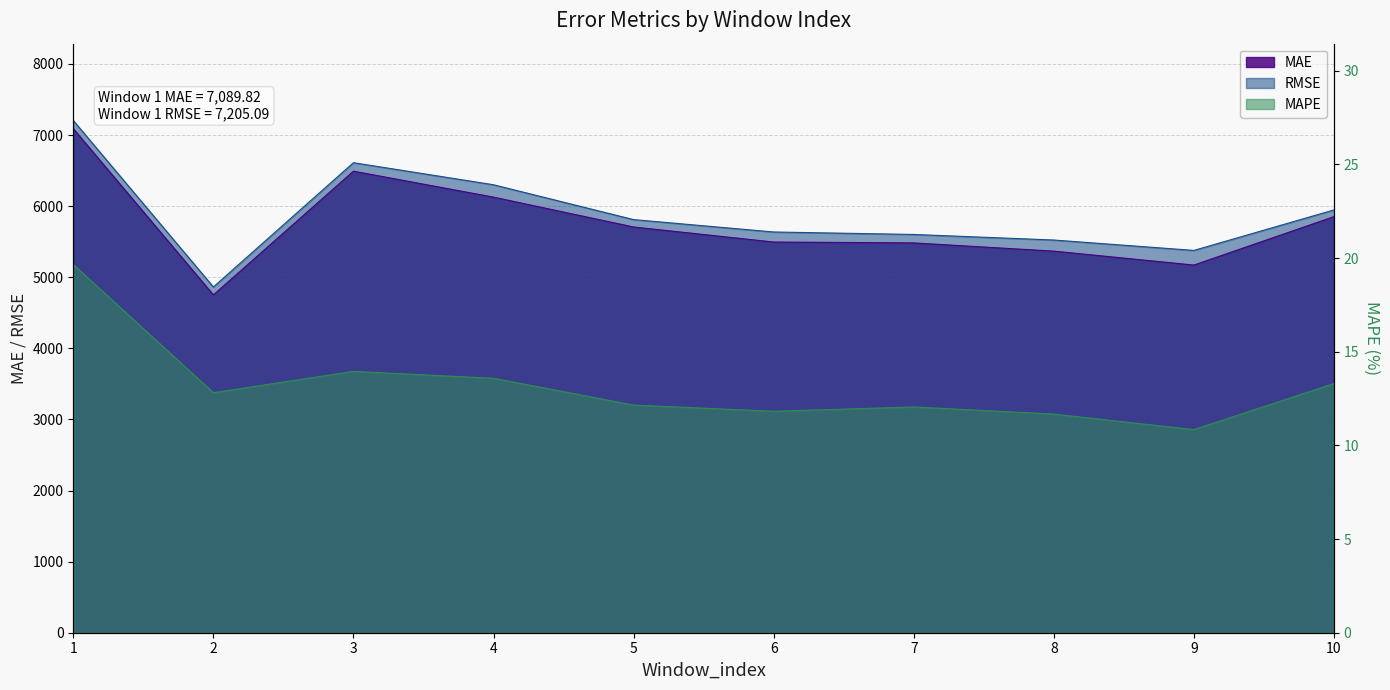

What is the maximum value for MAE?

7089.8